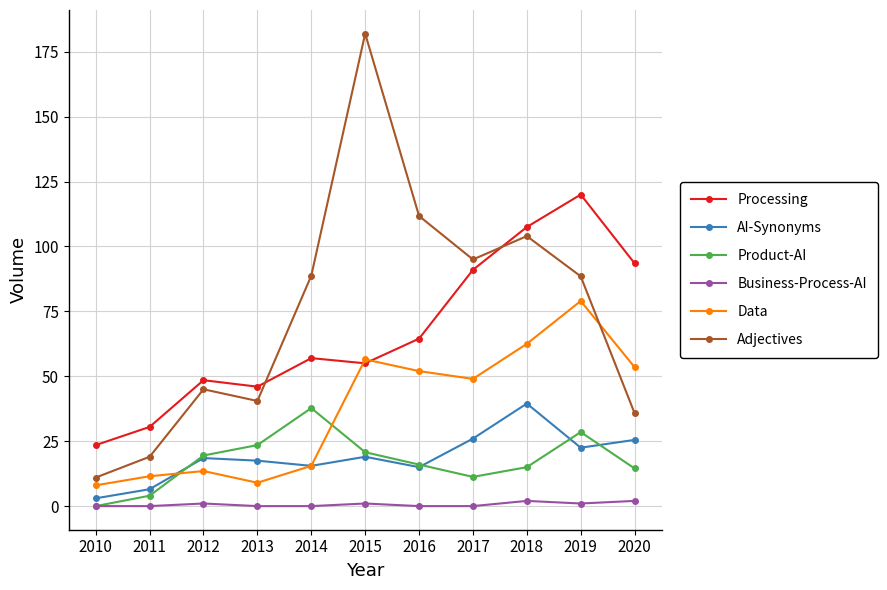

Is it true that Data equals 56.5 at 2015?

True